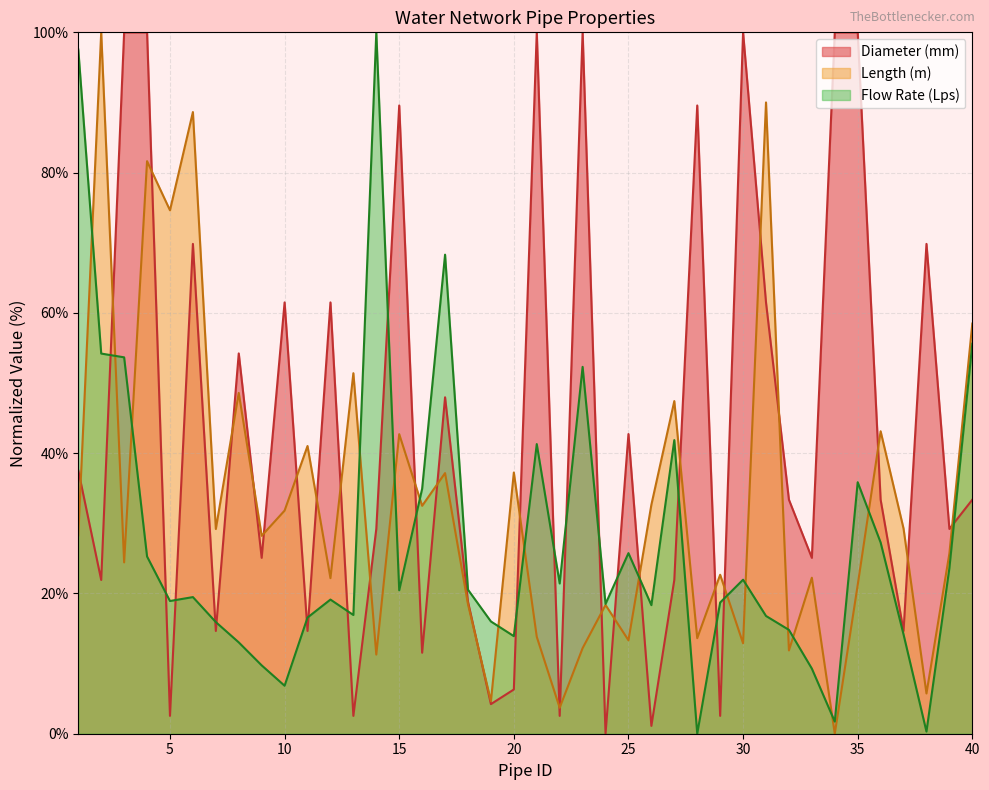

Where is the first local minimum for Length (m)?

3